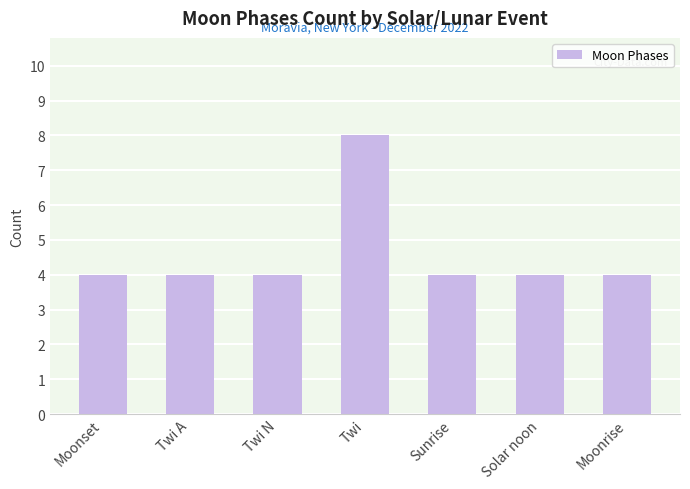

The value at Solar noon is 7. True or false?

False